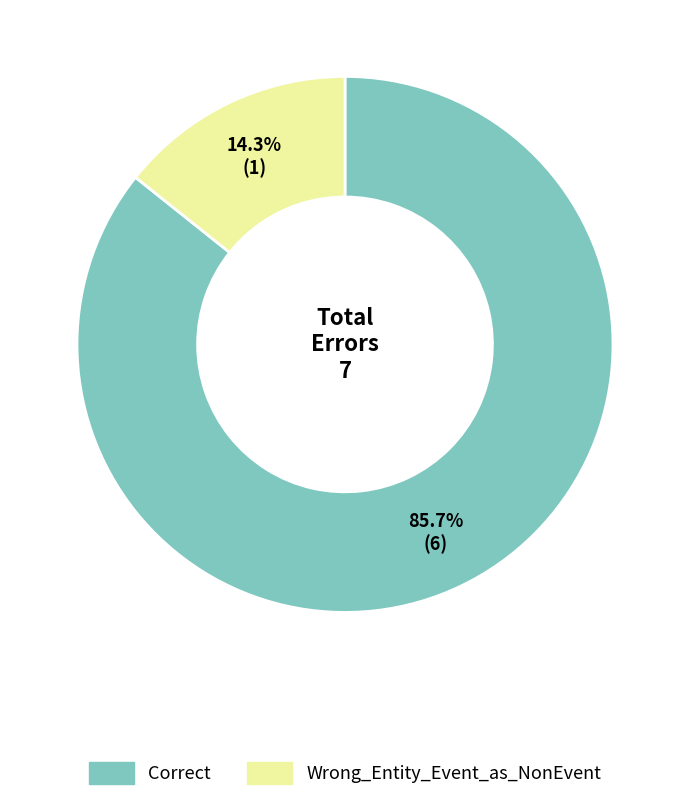

Which category has the biggest portion of the pie?

Correct